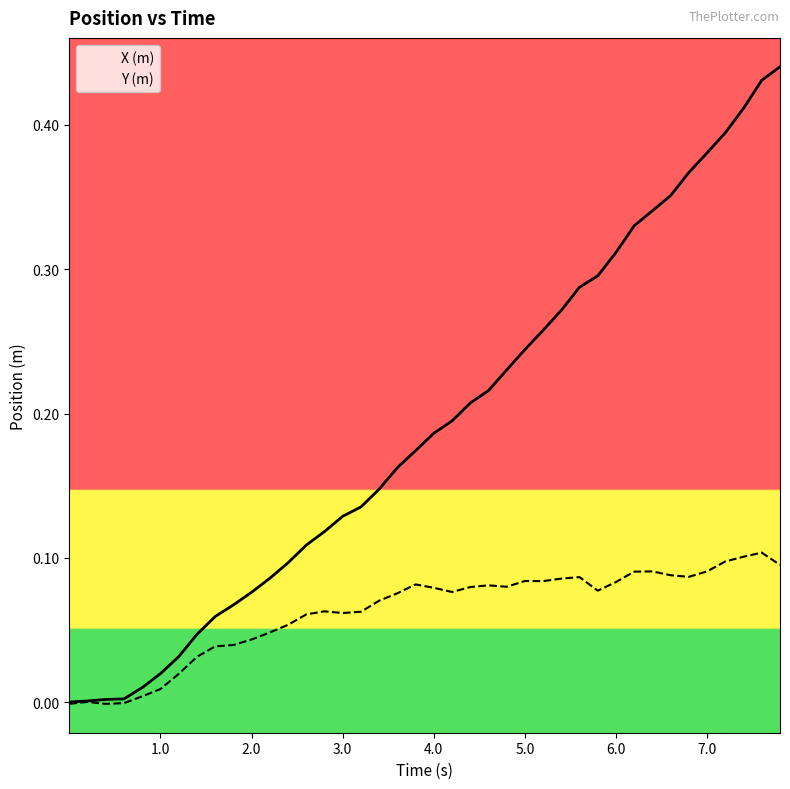

Which series has the largest total across all categories?

X (m)